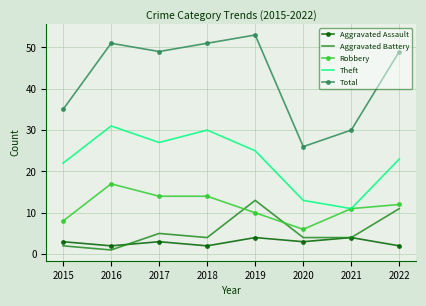

The value of Theft at 2021 is 11. True or false?

True